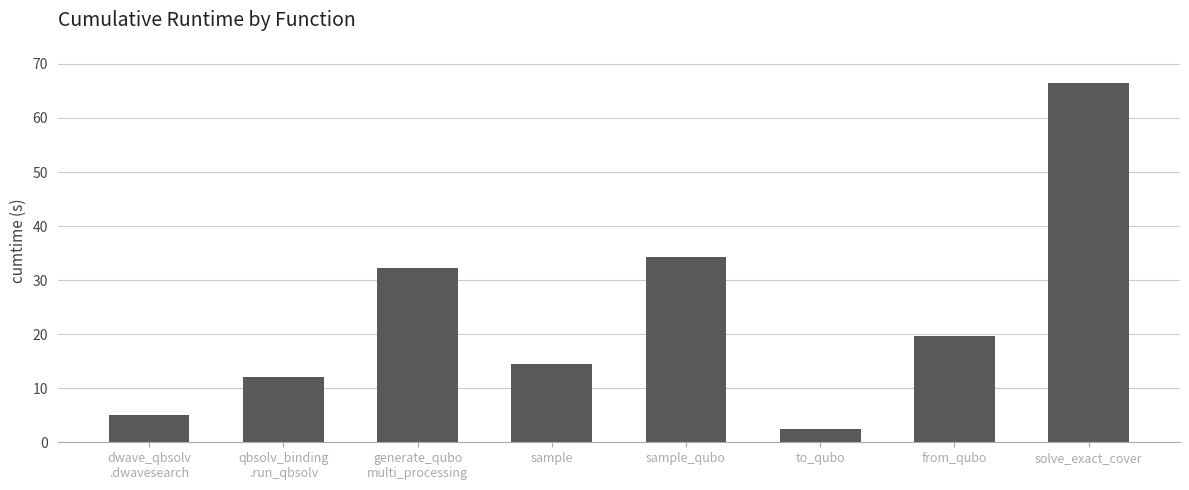

How many values are below 19?

4